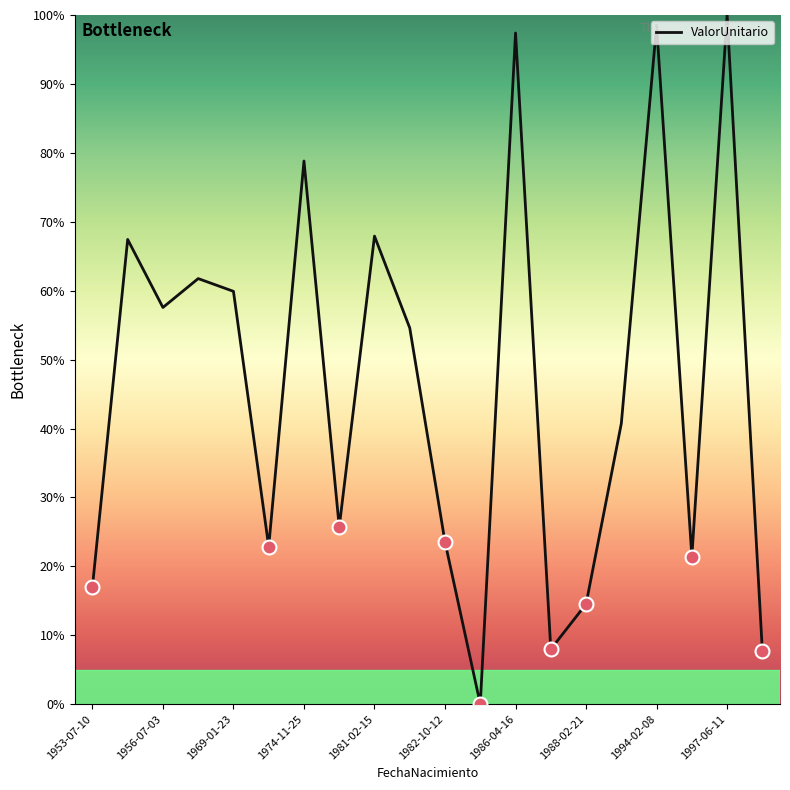

What is the maximum value shown in the chart?

100.0